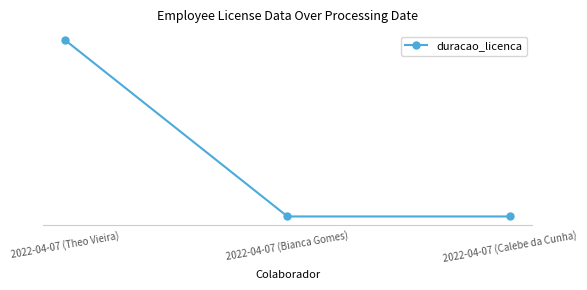

Rank the categories by value from highest to lowest.

2022-04-07 (Theo Vieira), 2022-04-07 (Bianca Gomes), 2022-04-07 (Calebe da Cunha)